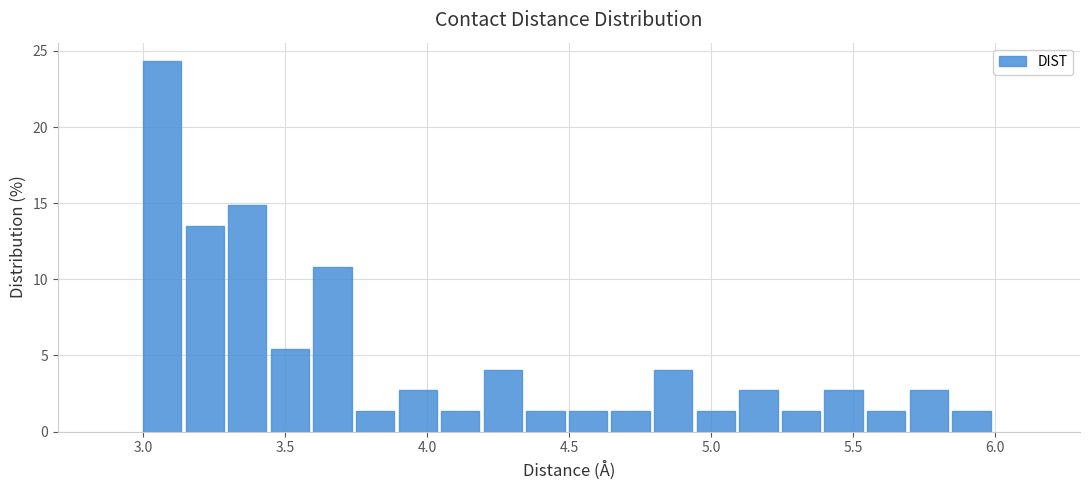

Around what value on the x-axis is the tallest bar? Give the approximate position of its centre, as read against the axis.

3.05